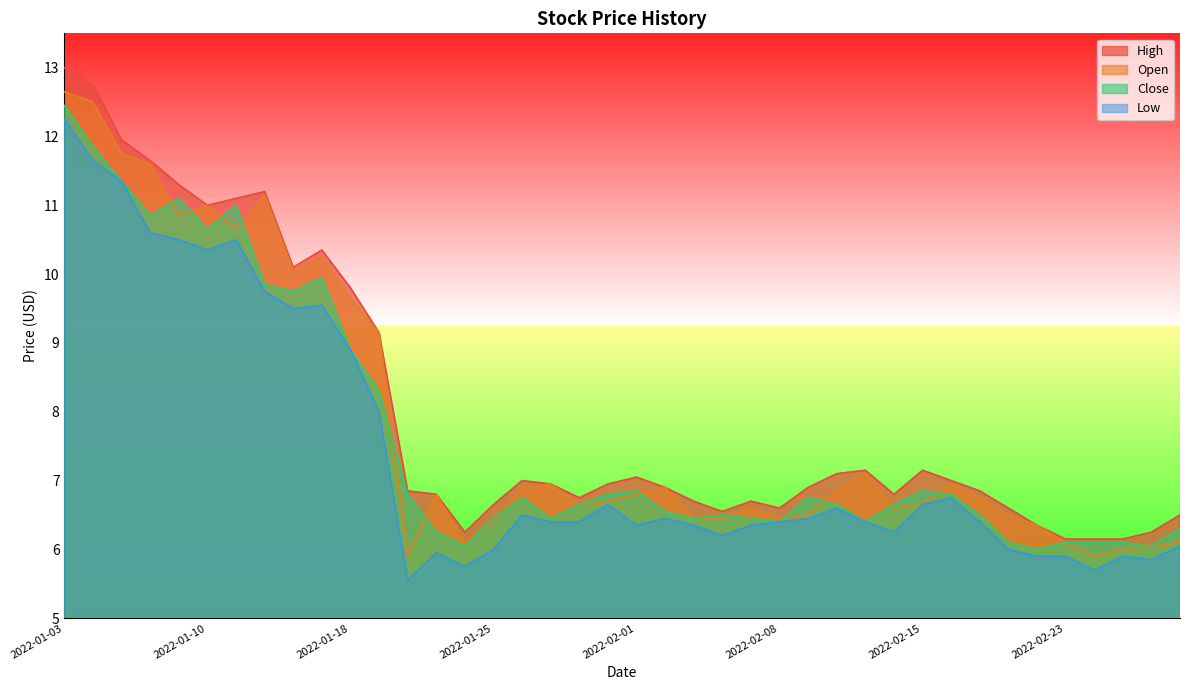

True or false: Open has more than 0 interior local peaks.

True